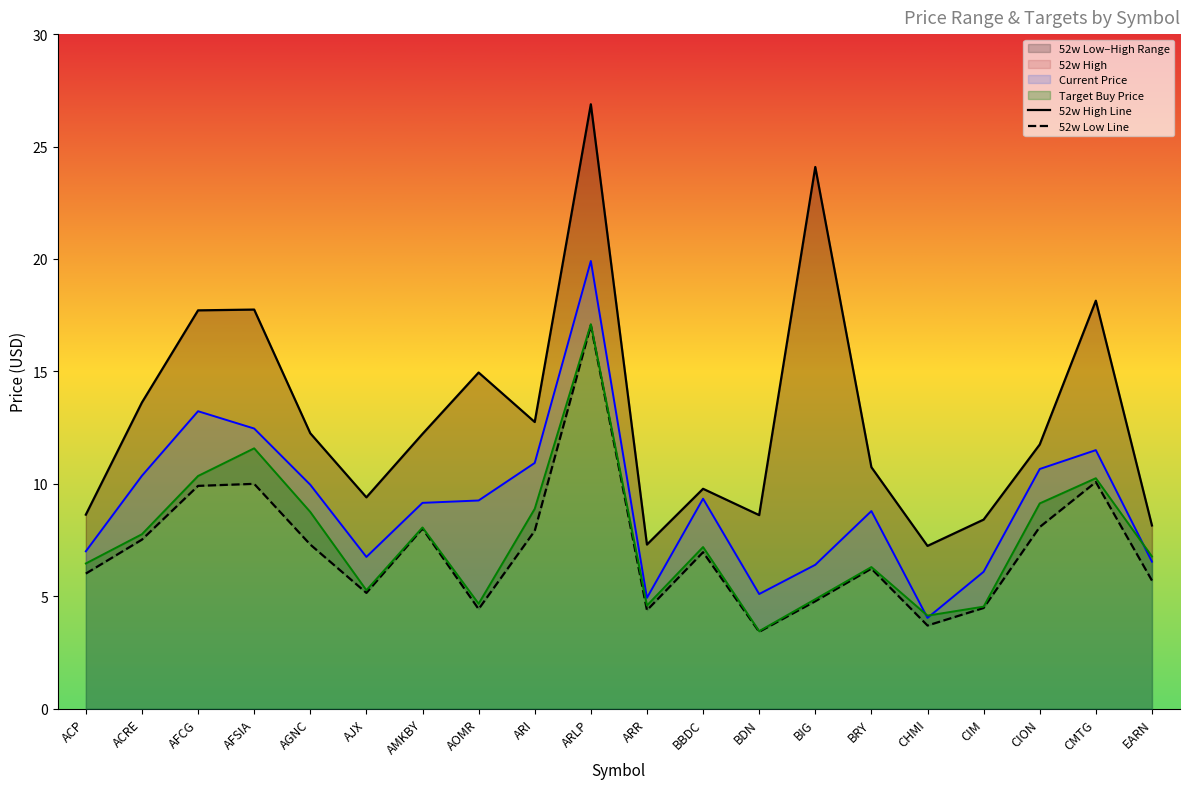

At which category does target_buy_price reach its first local valley?

AJX